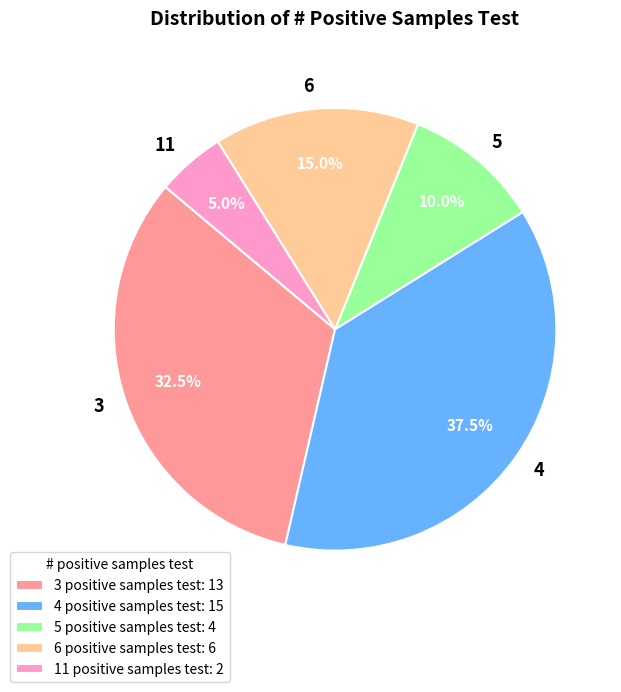

What portion of the pie excludes 5?

90.0%